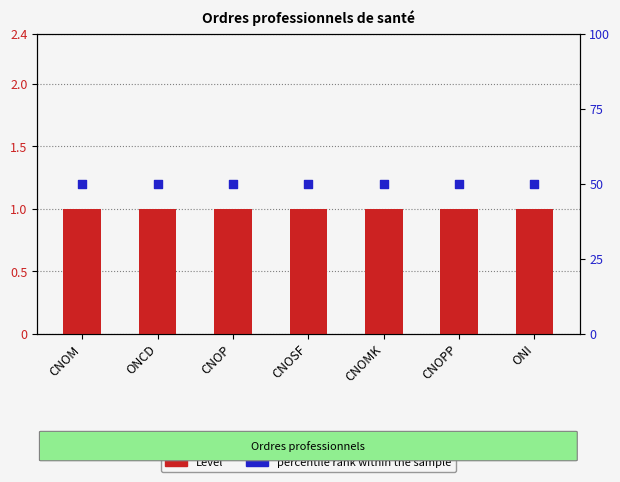

What are all the series names shown in the legend?

Level, percentile rank within the sample